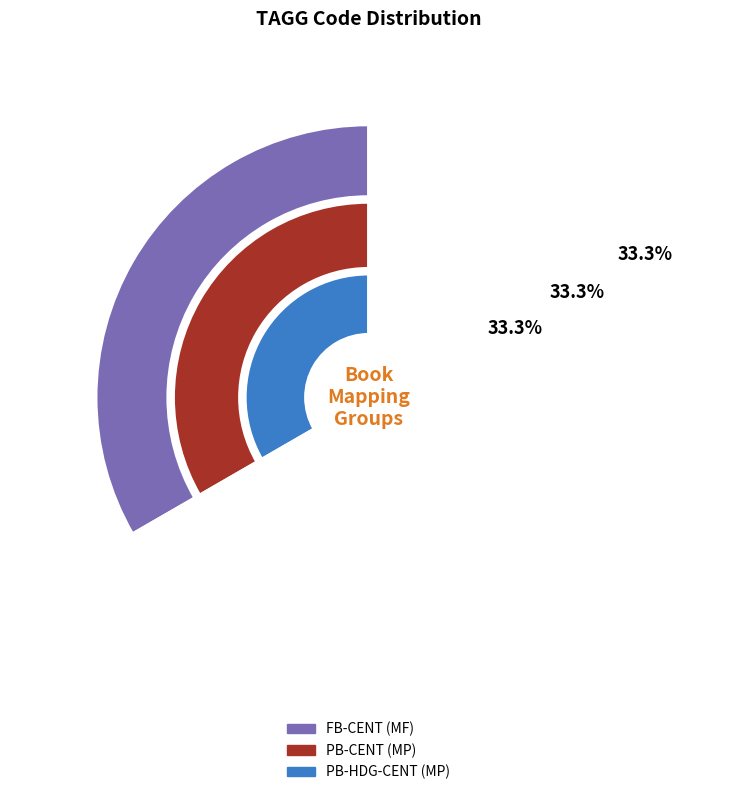

Is 4 the majority of the pie?

No